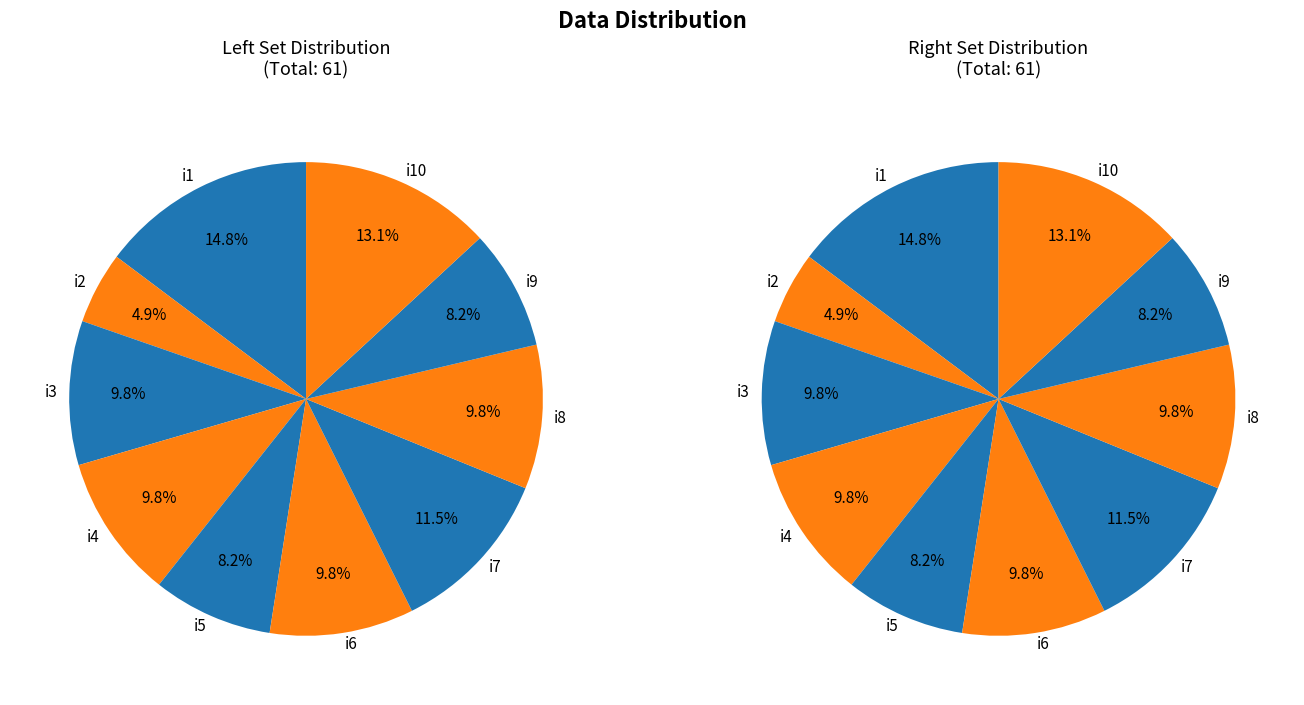

Which category has the smallest portion of the pie?

i2